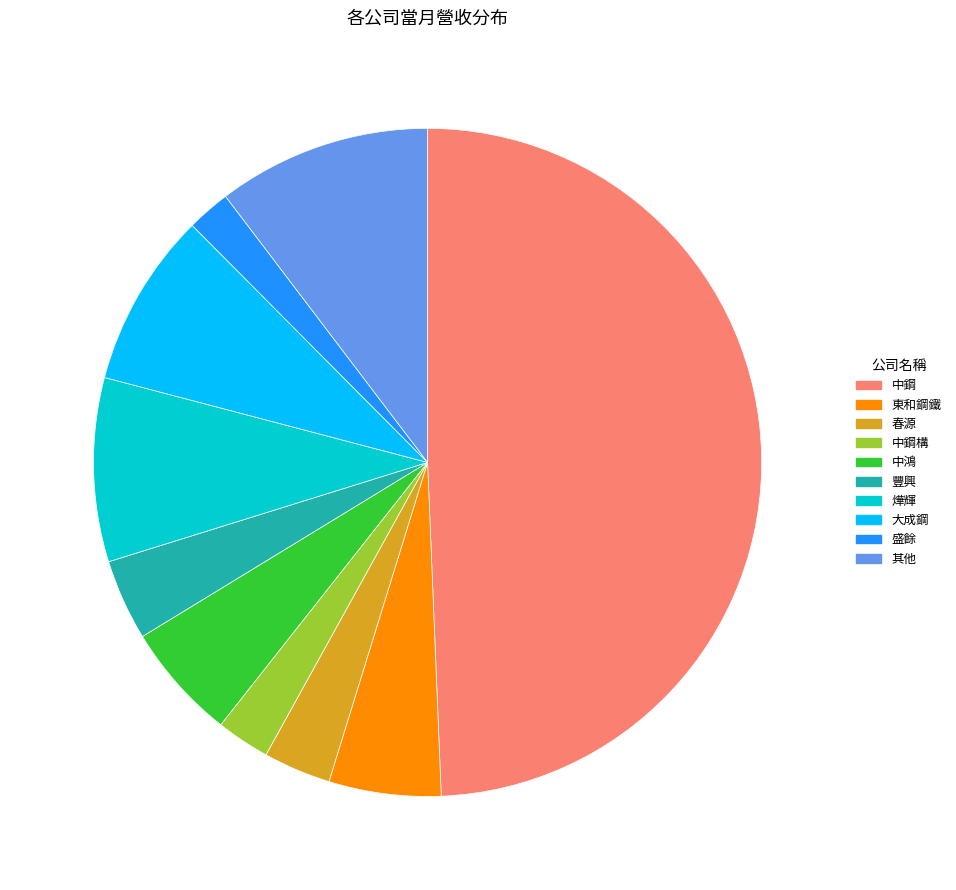

The 中鴻 slice represents 19% of the pie. True or false?

False